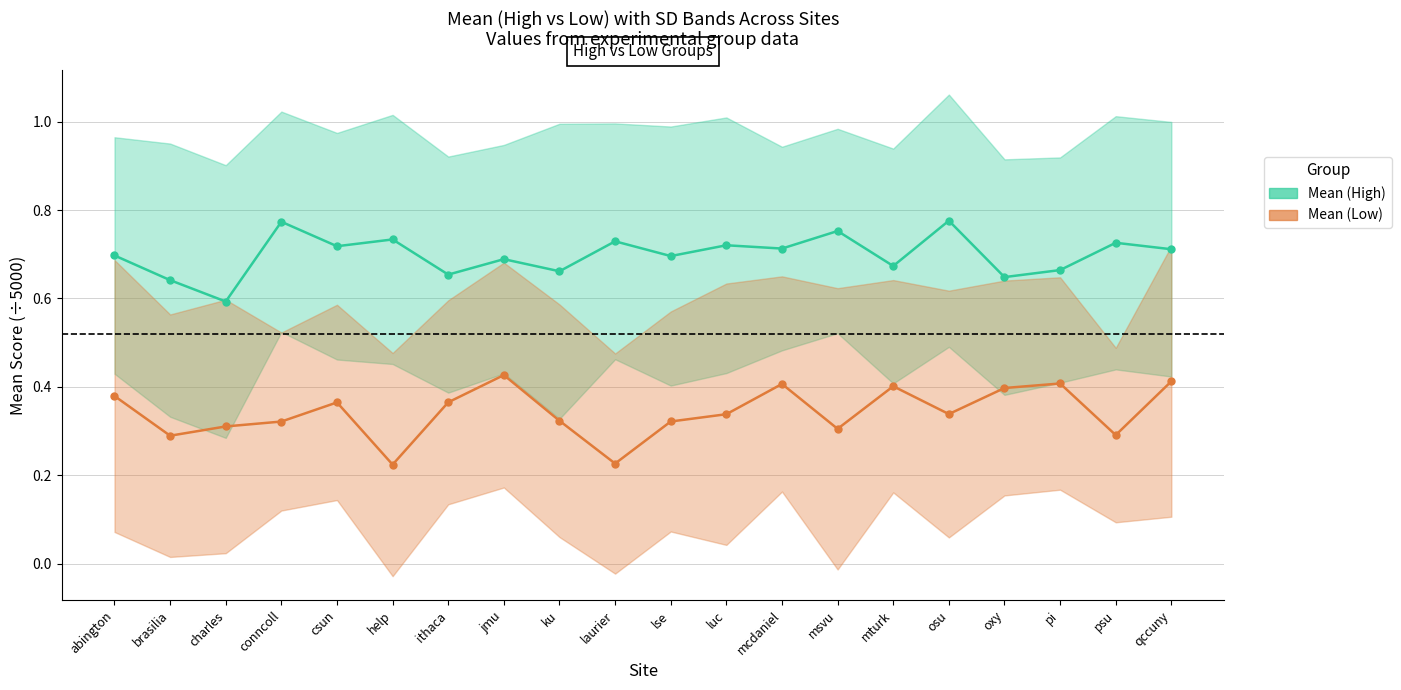

True or false: Mean (Low) and Mean (High) intersect in this chart.

False